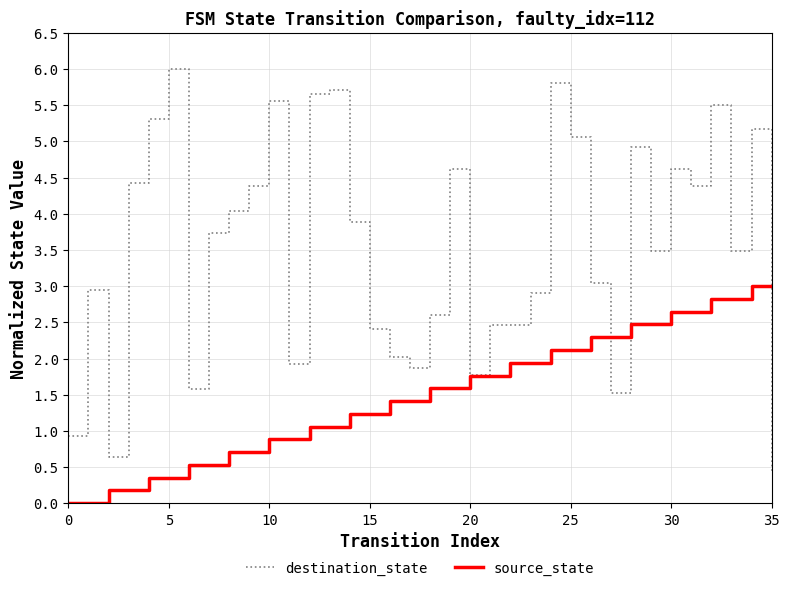

Which series has the largest total across all categories?

destination_state